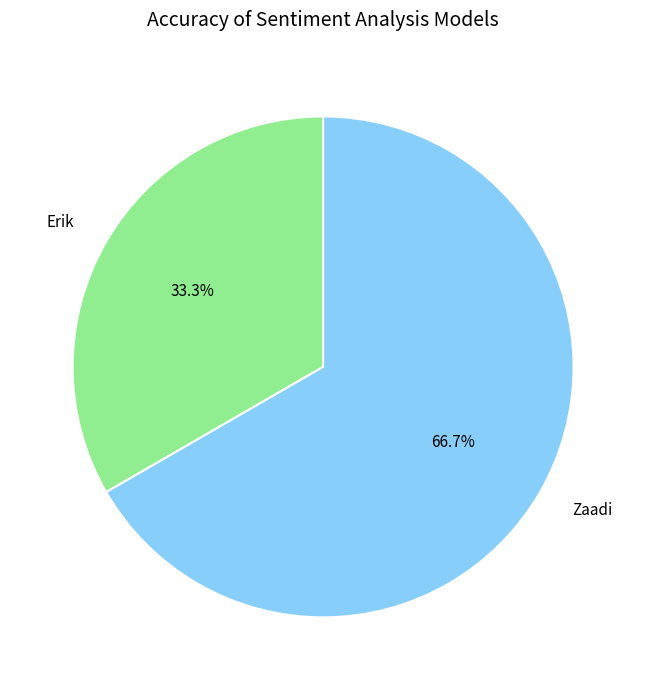

Combined, what portion of the pie is Zaadi and Erik?

100.0%